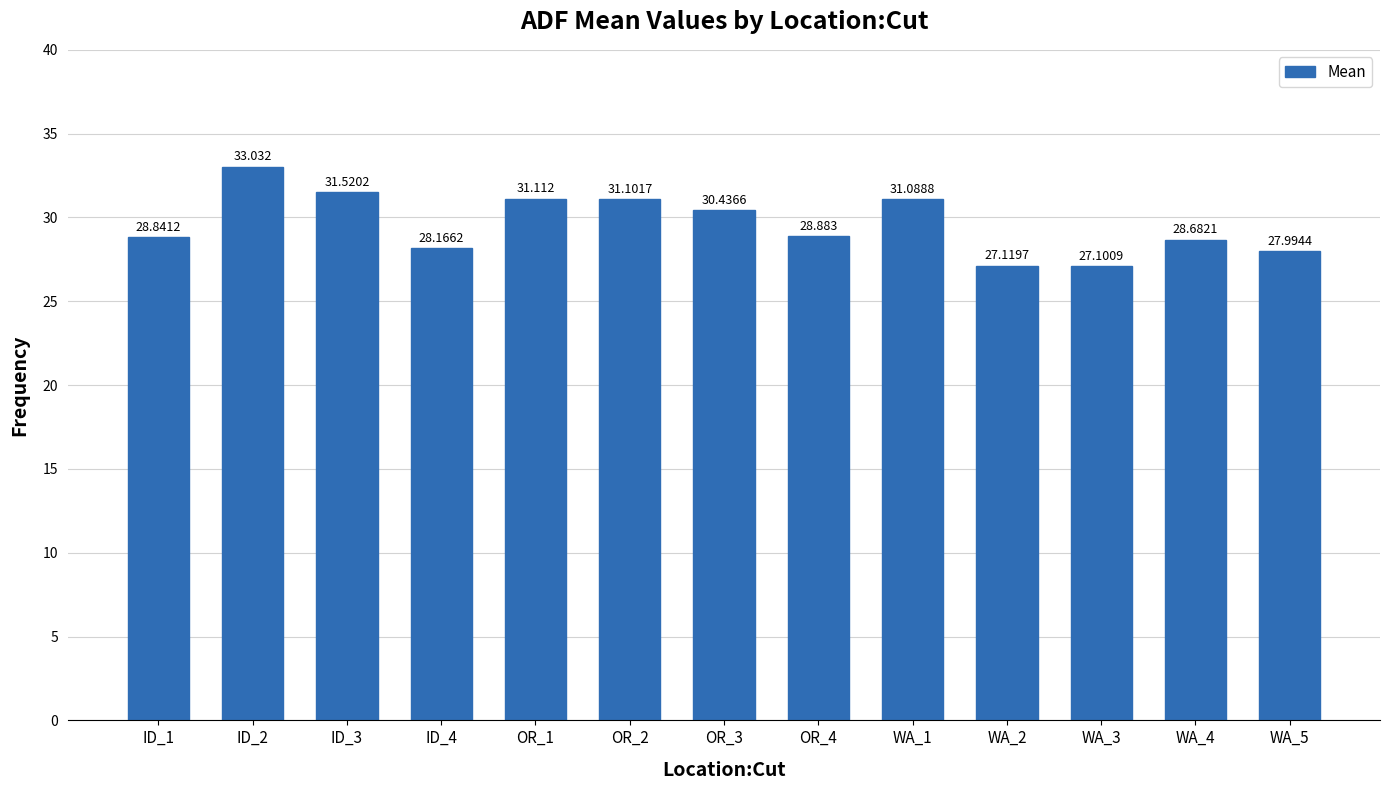

Reading left to right, what are all the values shown in this chart?

28.8	33.0	31.5	28.2	31.1	31.1	30.4	28.9	31.1	27.1	27.1	28.7	28.0